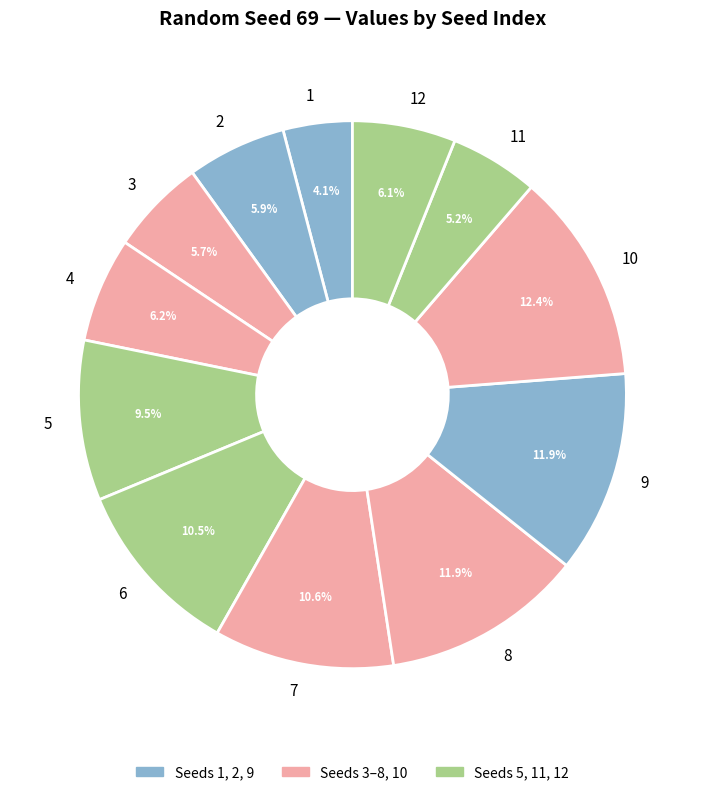

What is the largest slice in the pie chart?

10